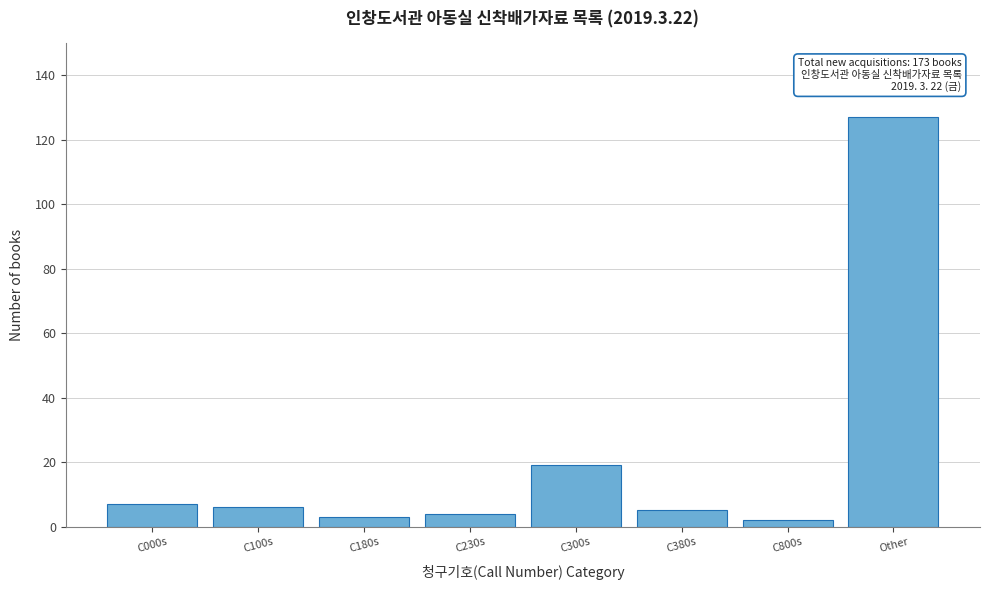

Reading left to right, what are all the values shown in this chart?

7	6	3	4	19	5	2	127